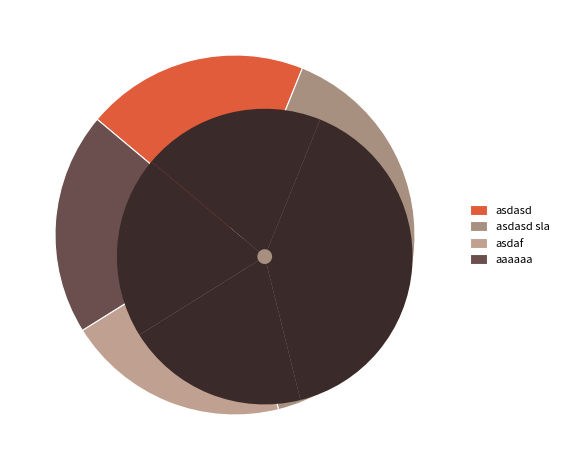

What is the smallest slice in the pie chart?

asdasd